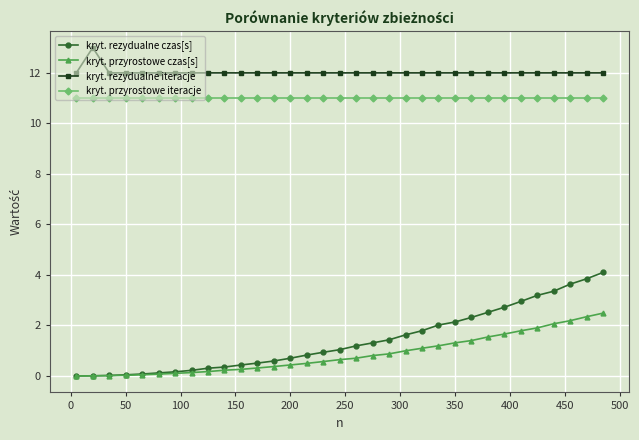

True or false: kryt. przyrostowe iteracje and kryt. przyrostowe czas[s] intersect in this chart.

False